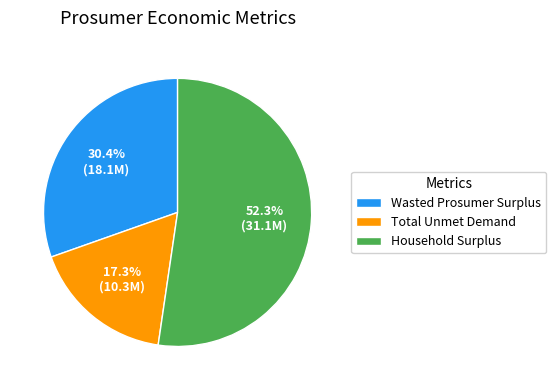

To the nearest percent, what percentage of the pie is Total Unmet Demand?

17%